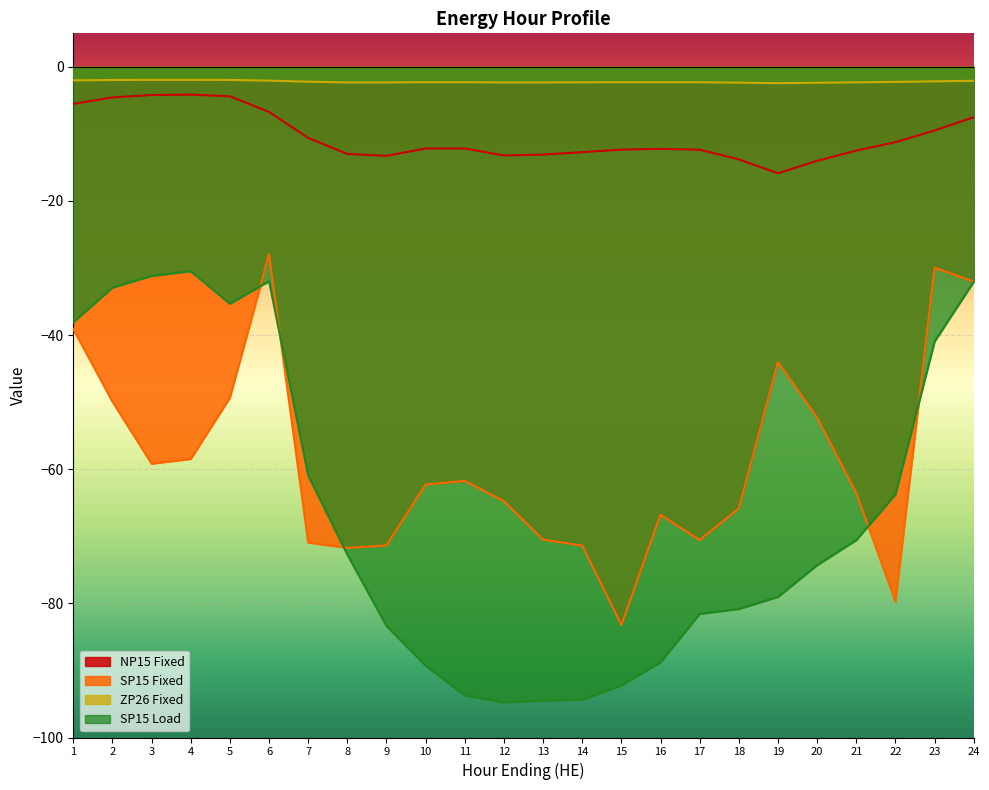

What is the average value of the NP15 Fixed series?

-10.5